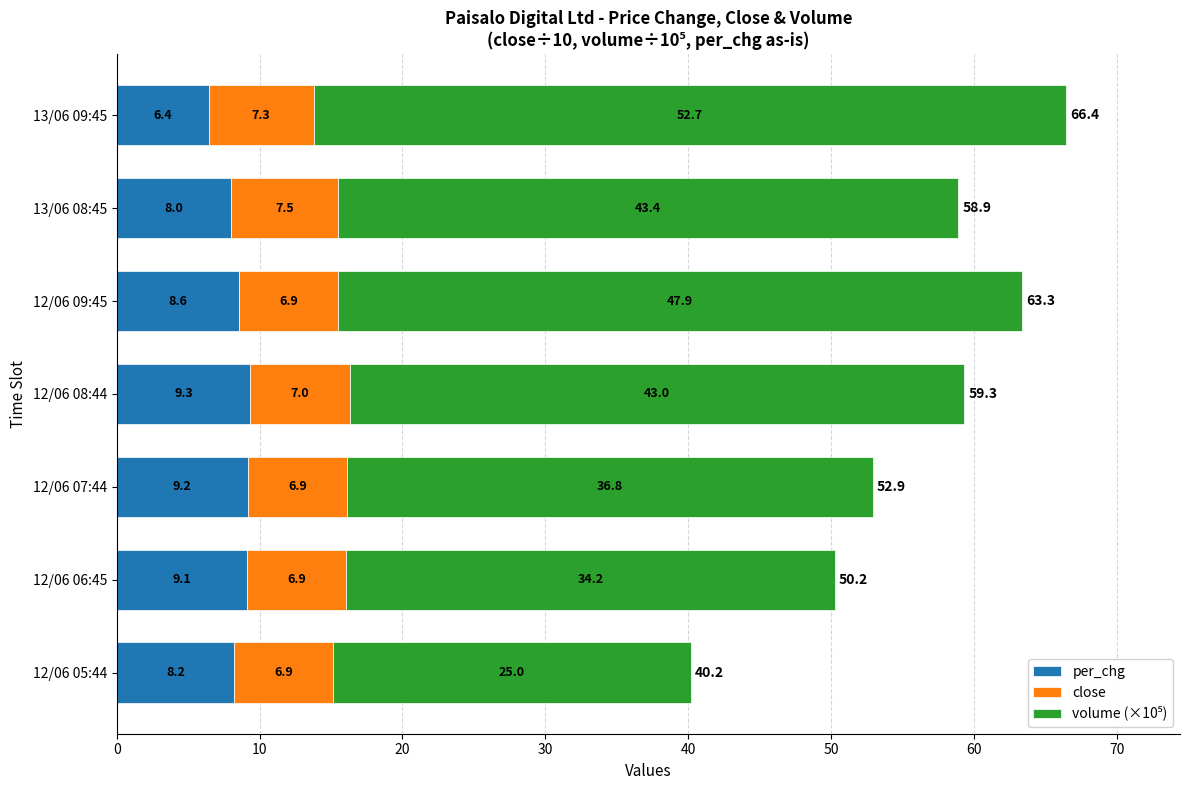

Is it true that per_chg equals 6.4 at 13/06 09:45?

True